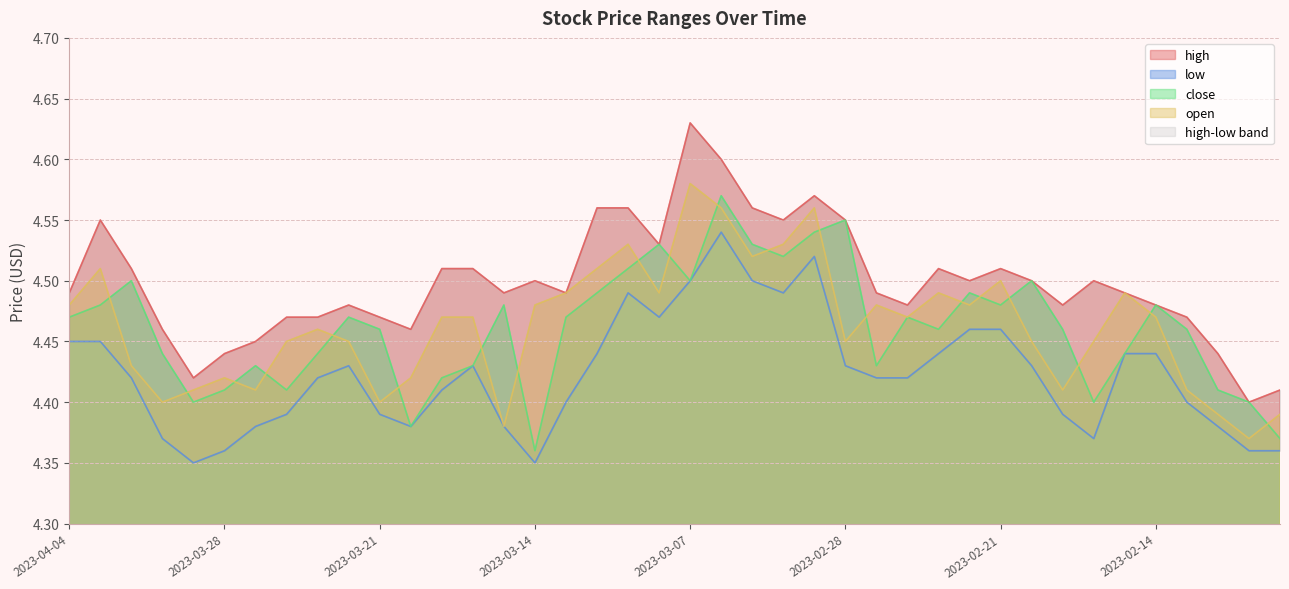

What is the difference between the high values at 2023-02-16 and 2023-03-09?

0.1